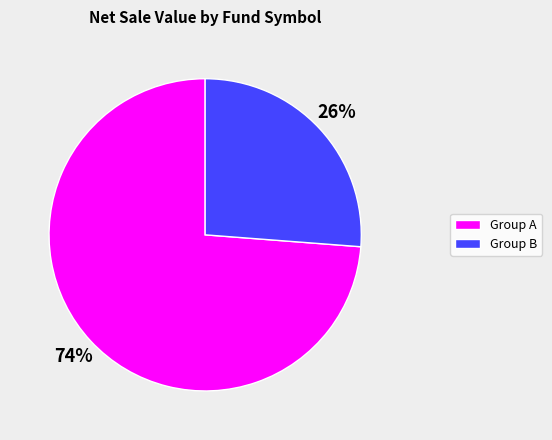

How many segments does this pie chart have?

2